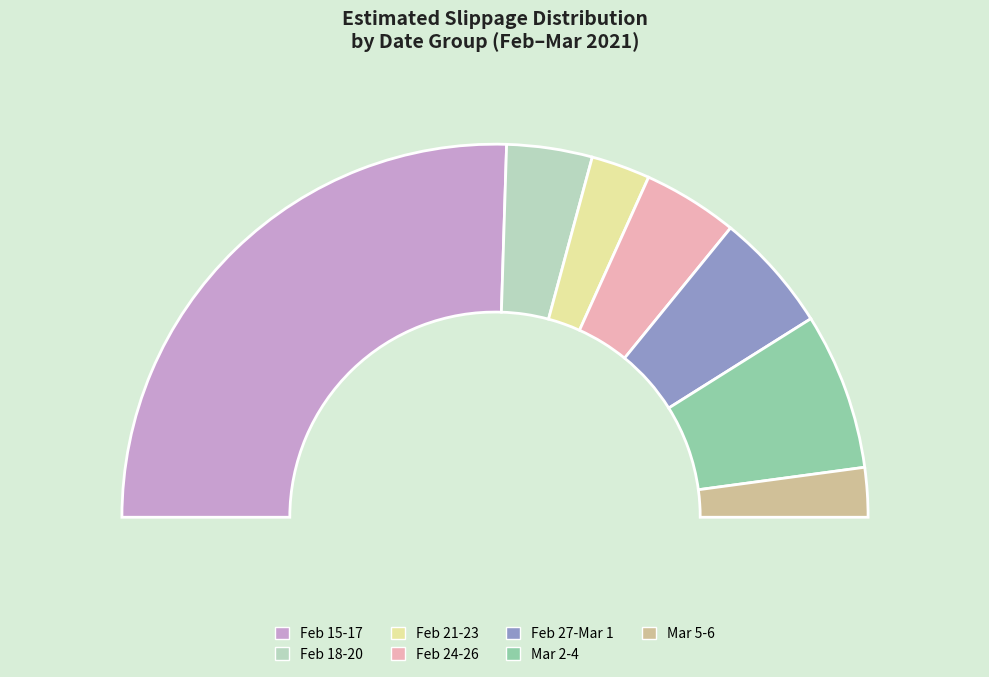

Combined, do 2021-02-18 and 2021-02-21 account for over 50%?

No